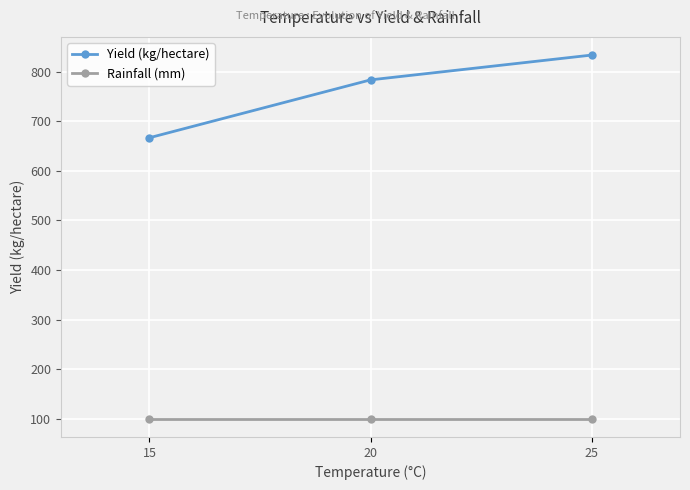

What is the average value of the Rainfall (mm) series?

100.0